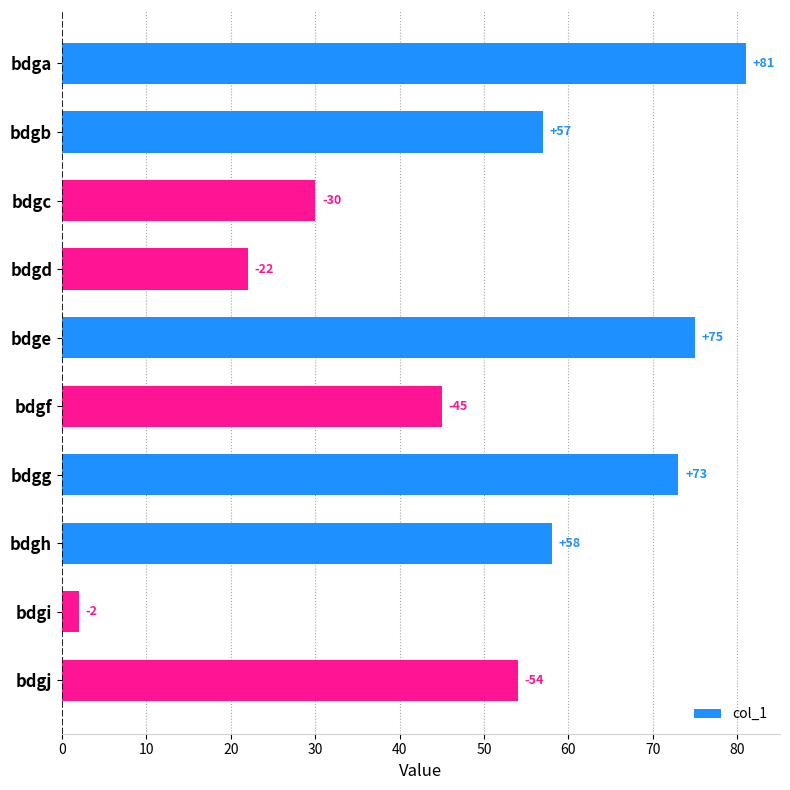

Reading top to bottom, what are all the values shown in this chart?

81	57	30	22	75	45	73	58	2	54